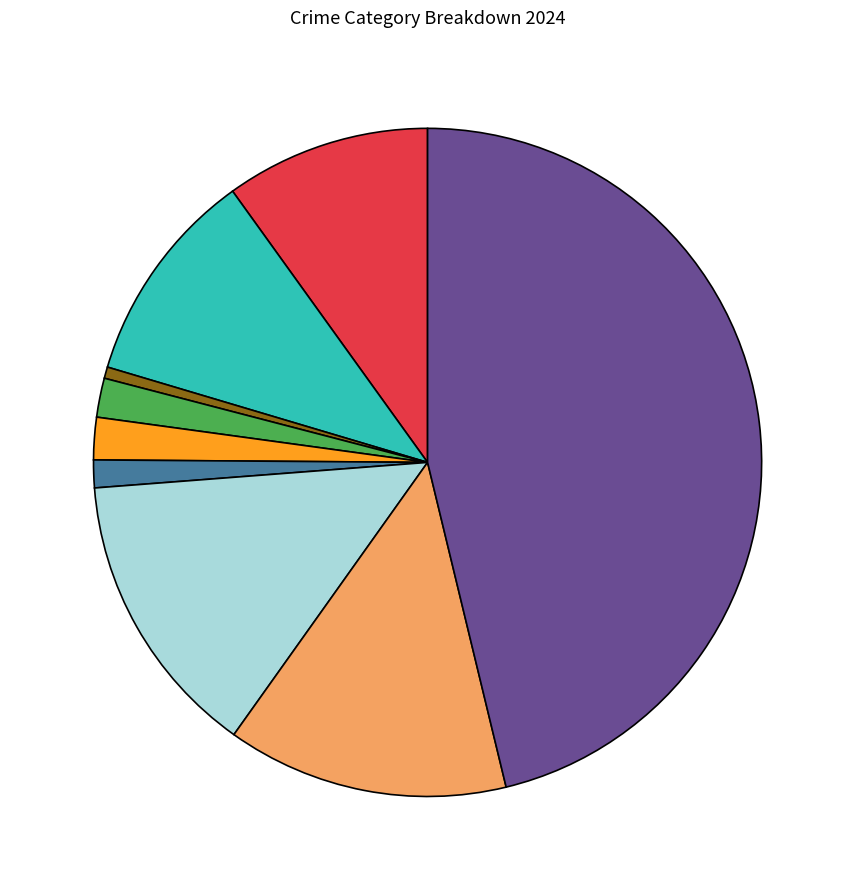

Is there any slice that represents more than half of the pie?

No